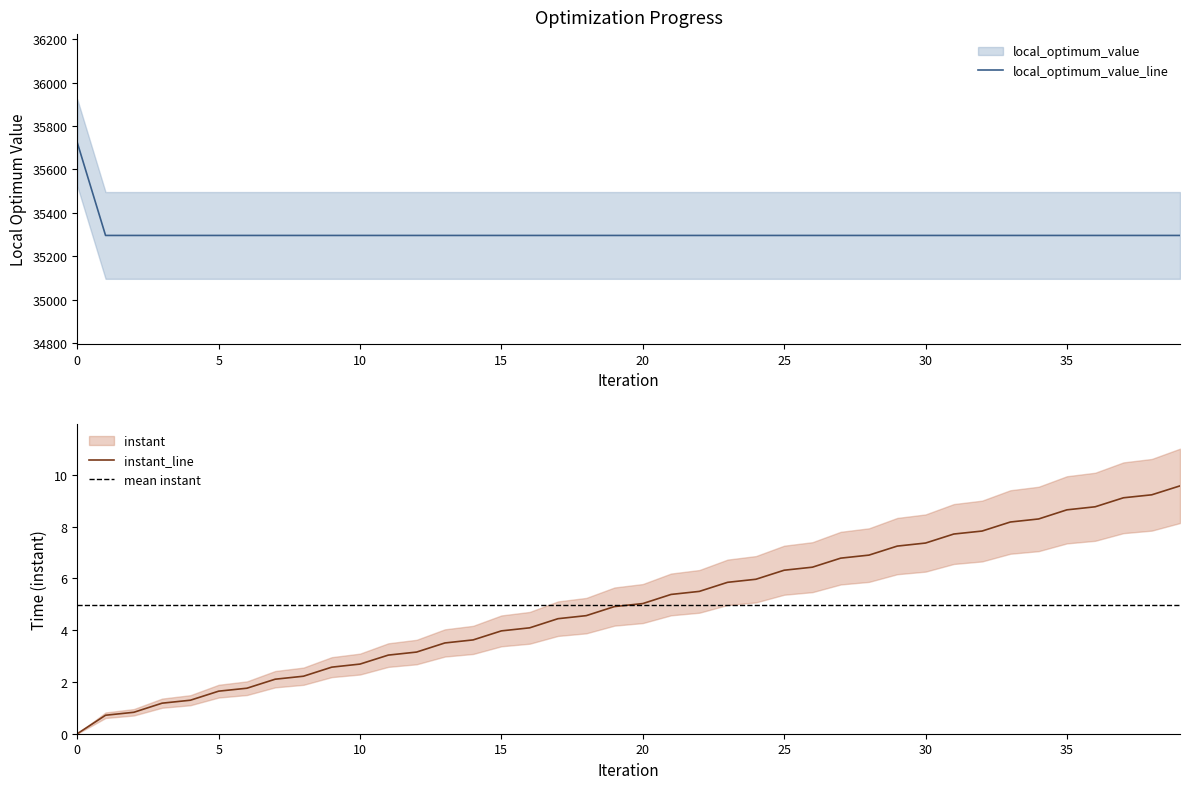

How many data points does each series have?

40